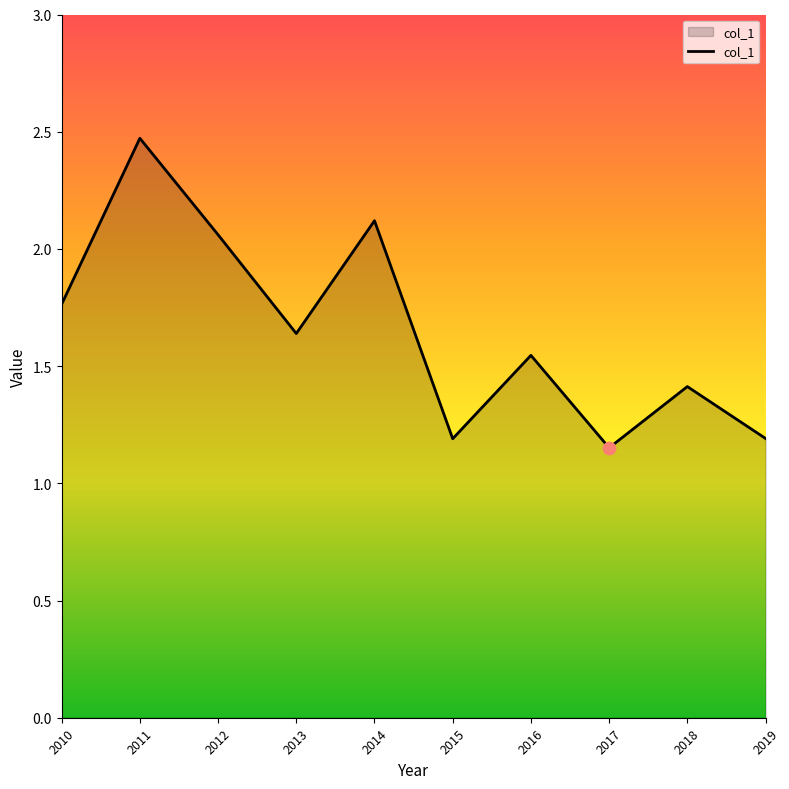

Approximately how many times larger is the value at 2013 compared to 2016?

1.1